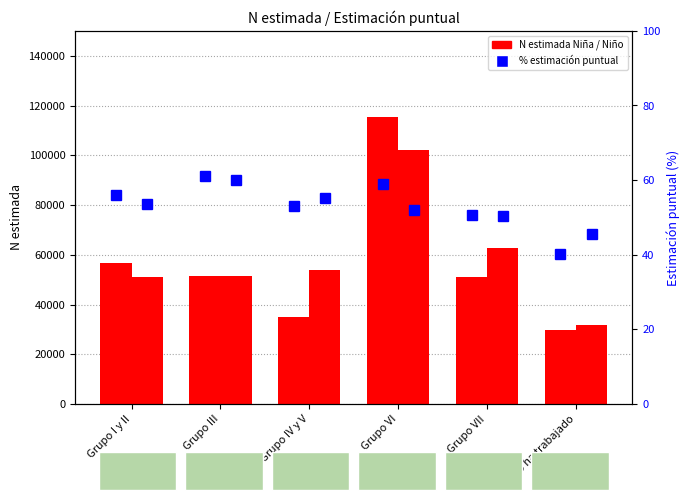

What is the label of the 1st bar from the right?

No ha trabajado